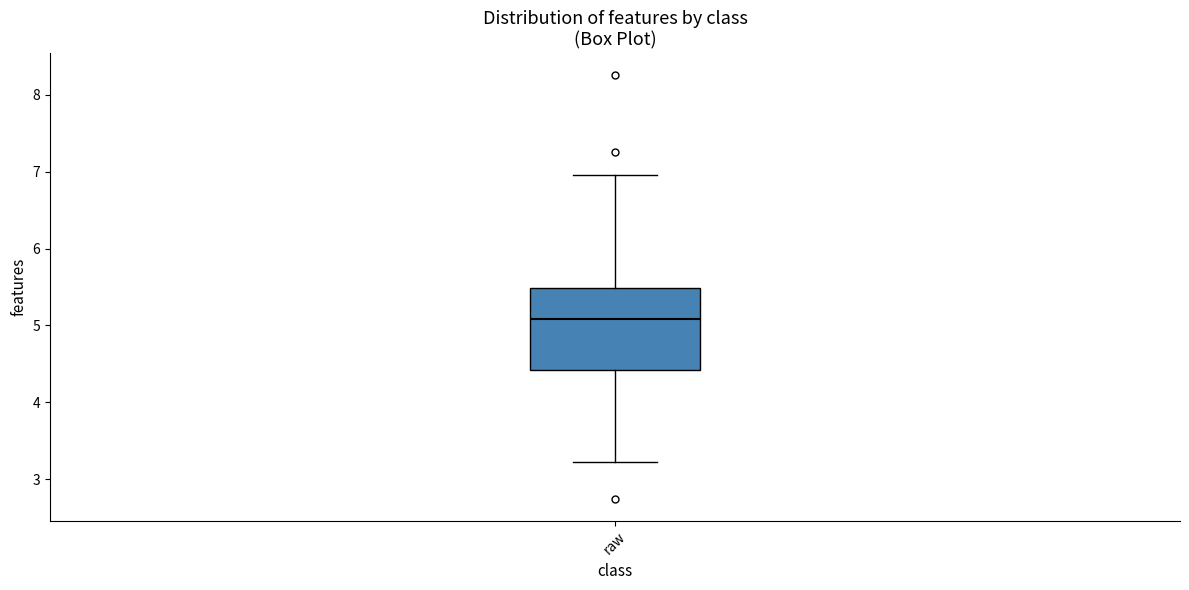

Read this box plot against the y-axis: the position of the median line, the range covered by the box, and the ends of both whiskers. The values are not printed on the chart, so give them approximately, as read against the axis.

median 5.1, box 4.4 to 5.5, whiskers 3.2 to 7.0